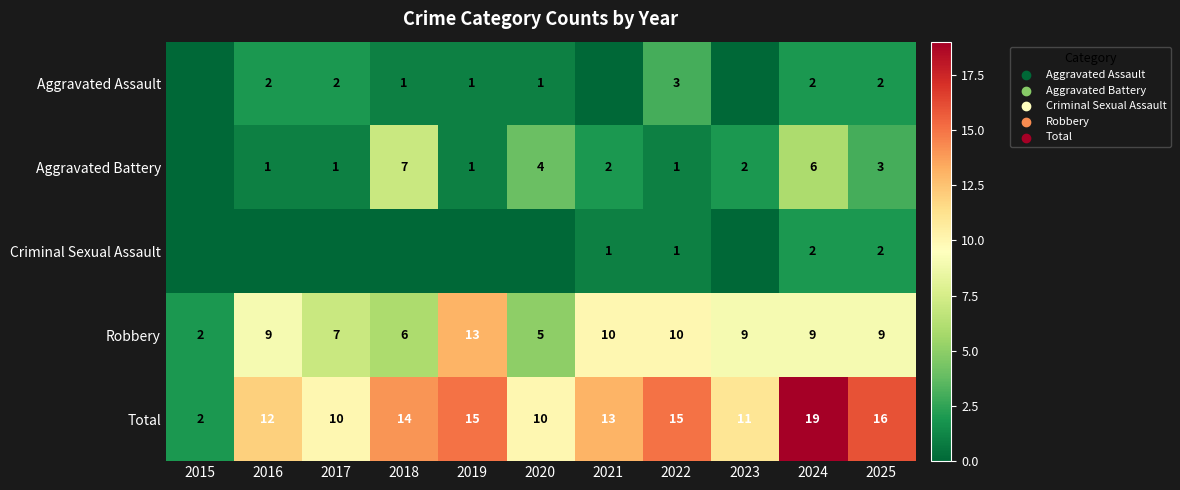

What is the difference between the highest and lowest values at 2018?

14